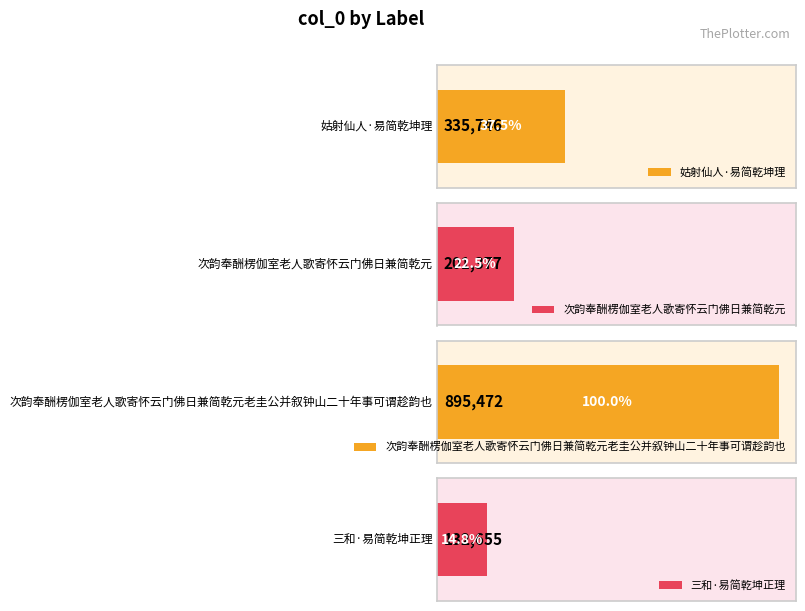

Rank the categories by value from lowest to highest.

三和·易简乾坤正理, 次韵奉酬楞伽室老人歌寄怀云门佛日兼简乾元, 姑射仙人·易简乾坤理, 次韵奉酬楞伽室老人歌寄怀云门佛日兼简乾元老圭公并叙钟山二十年事可谓趁韵也